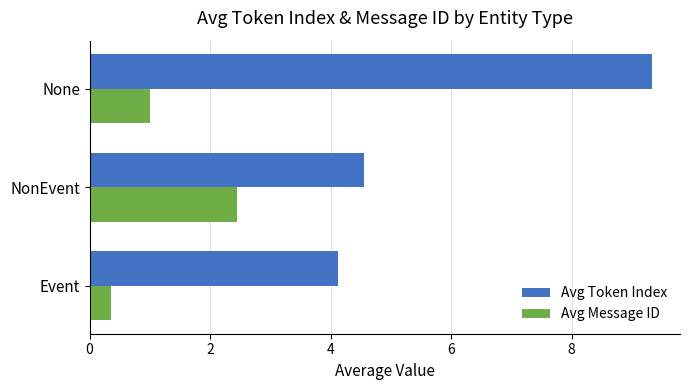

Between Event and NonEvent, which series saw the biggest shift?

Avg Message ID